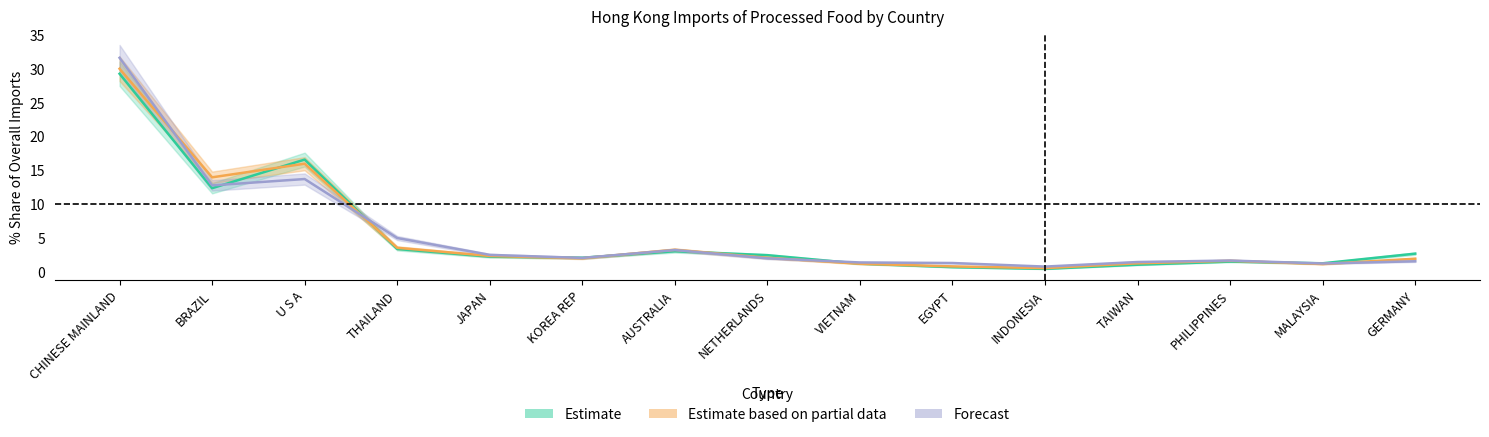

Rank the categories by 201712 % Share value from lowest to highest.

INDONESIA, EGYPT, MALAYSIA, VIETNAM, TAIWAN, PHILIPPINES, GERMANY, KOREA REP, NETHERLANDS, JAPAN, AUSTRALIA, THAILAND, BRAZIL, U S A, CHINESE MAINLAND